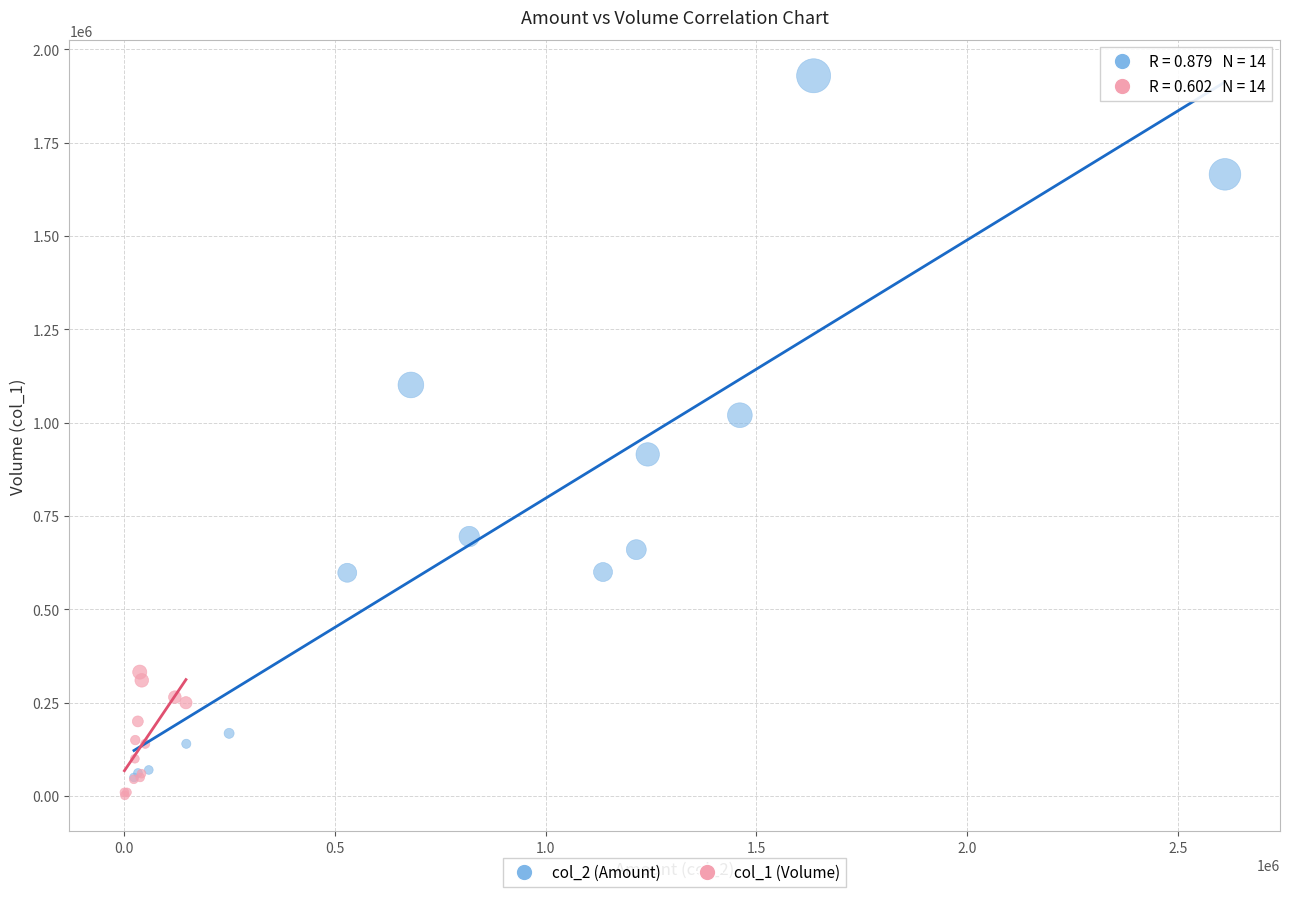

Which series contains the highest Y value?

col_2 (Amount)